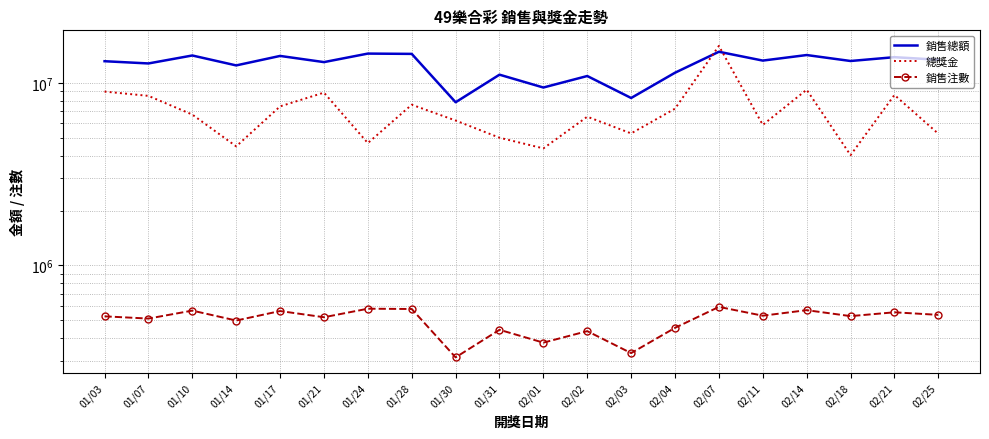

At which category does 總獎金 reach its first local valley?

01/14